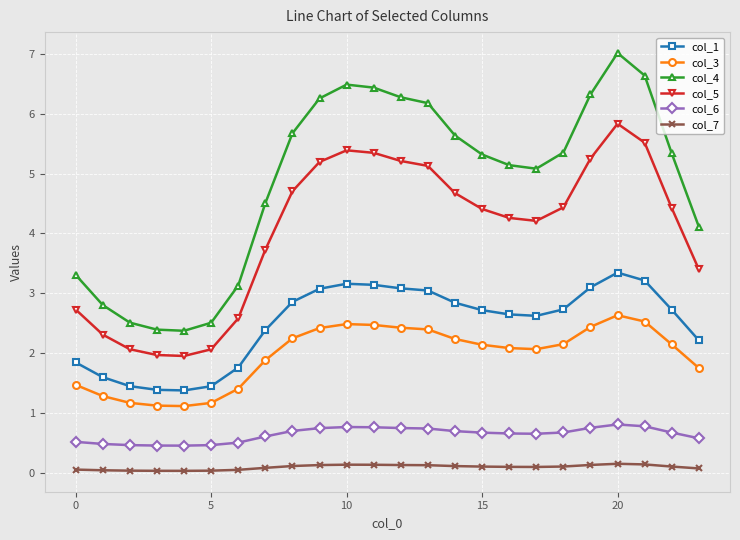

Rank the series by their maximum value, from highest to lowest.

col_4, col_5, col_1, col_3, col_6, col_7